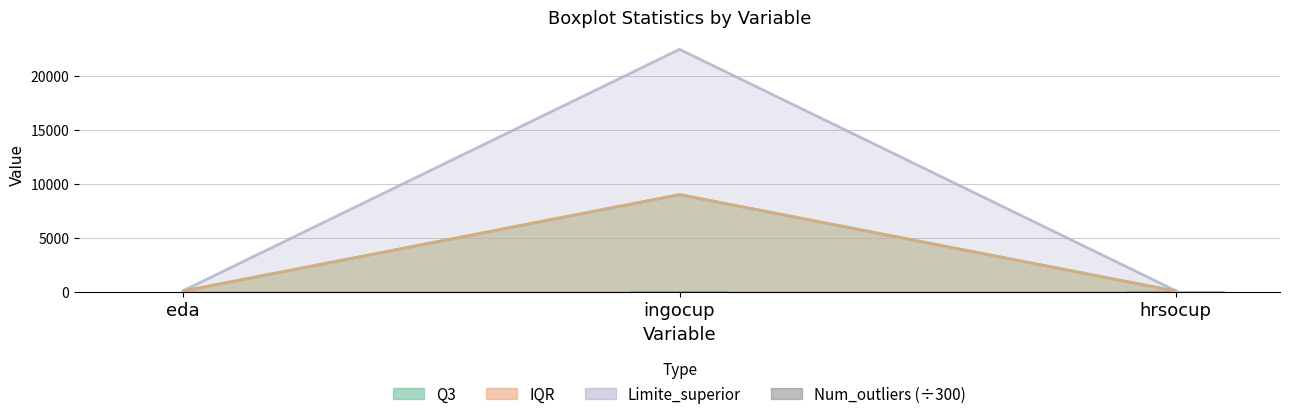

At which label does the data first exceed 18?

ingocup